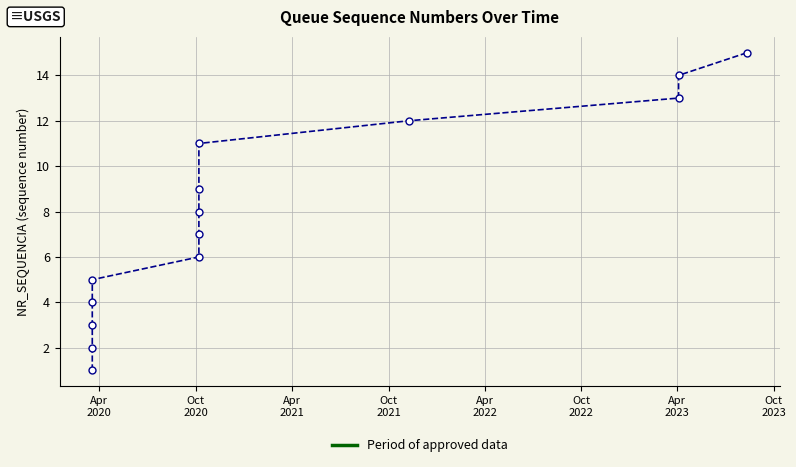

True or false: the data has more than 1 interior local peaks.

False